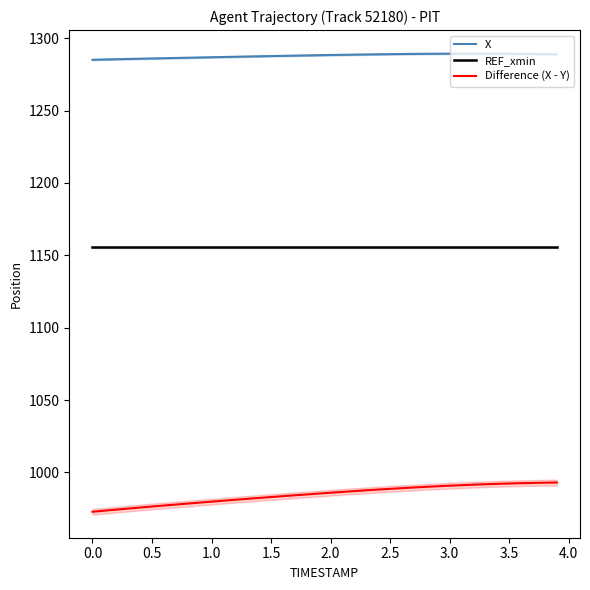

Is this an area chart (filled region under the line)?

No